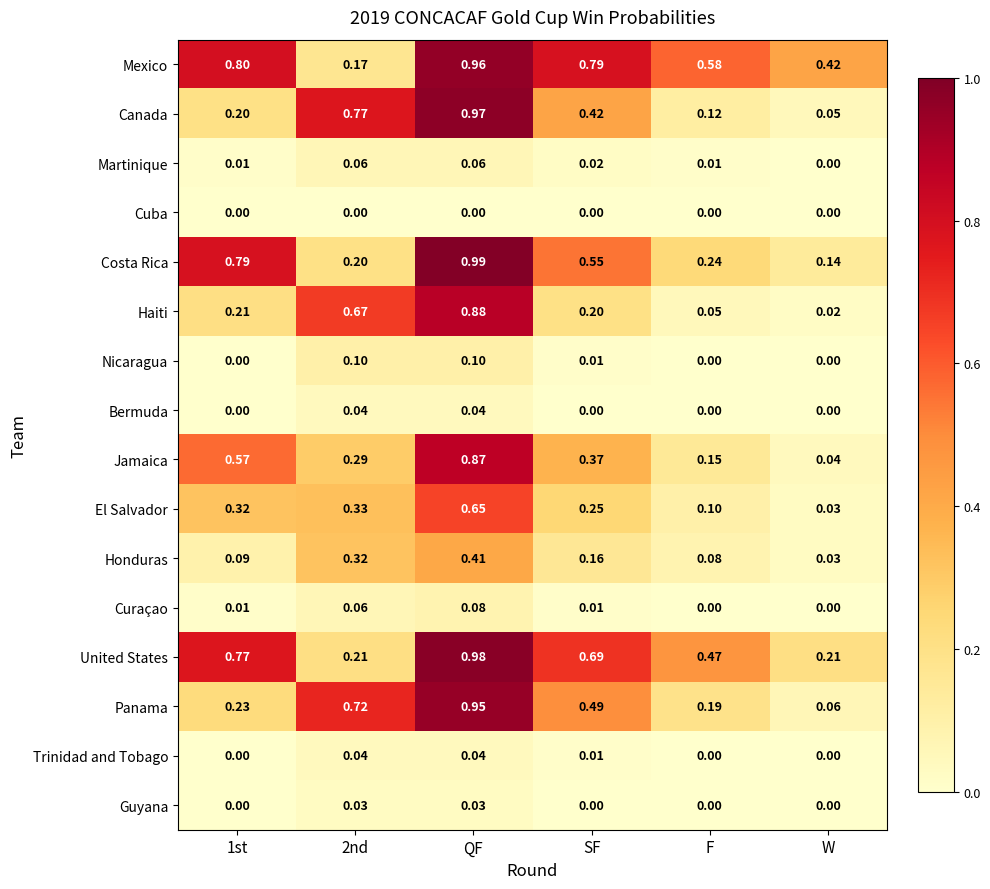

Which series changed the most between QF and W?

Canada